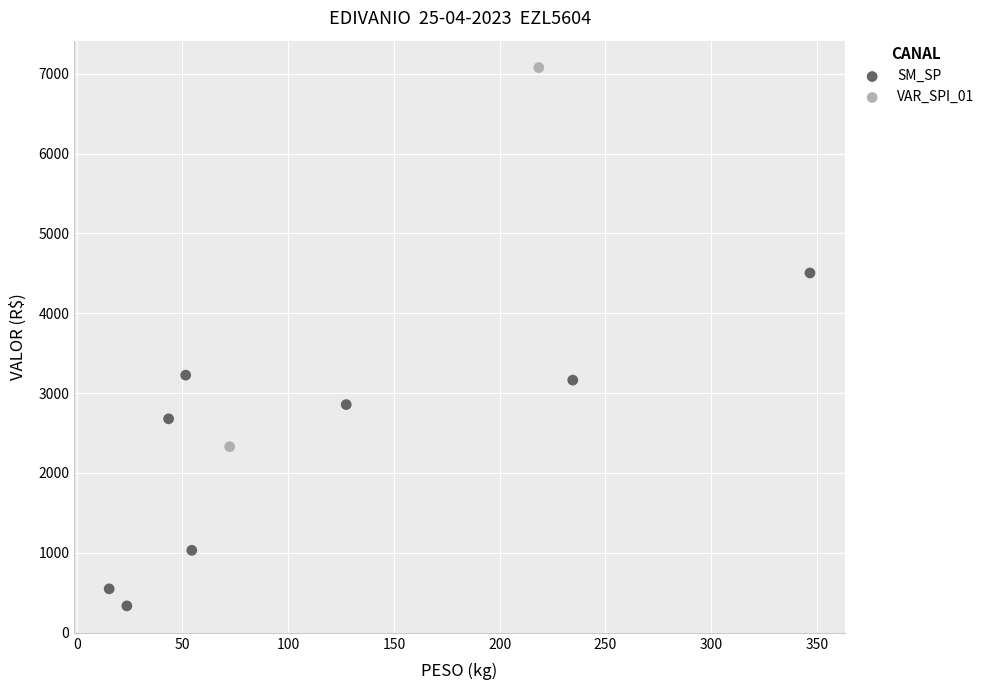

Which series contains the lowest Y value?

SM_SP